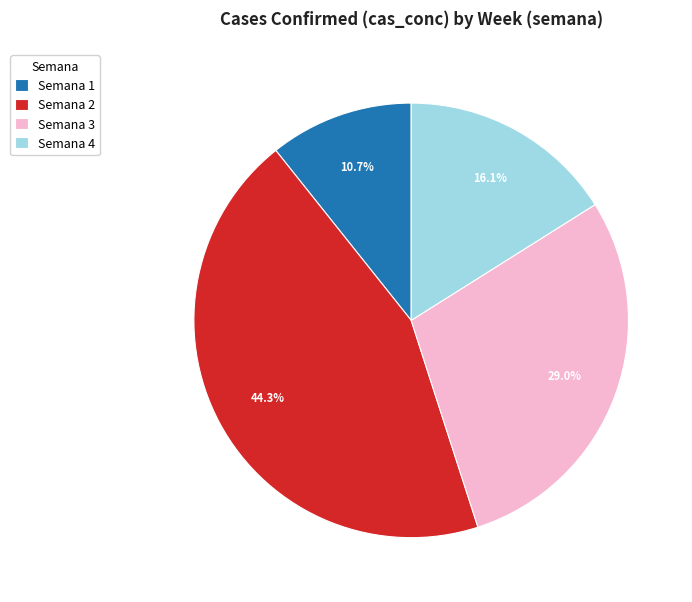

Rank the categories by value from lowest to highest.

Semana 1, Semana 4, Semana 3, Semana 2